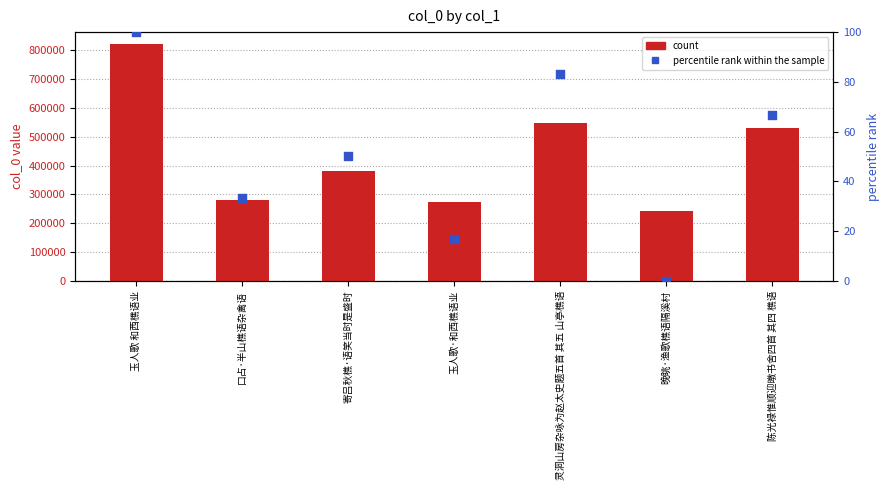

At how many categories does at least one series exceed 156689?

7